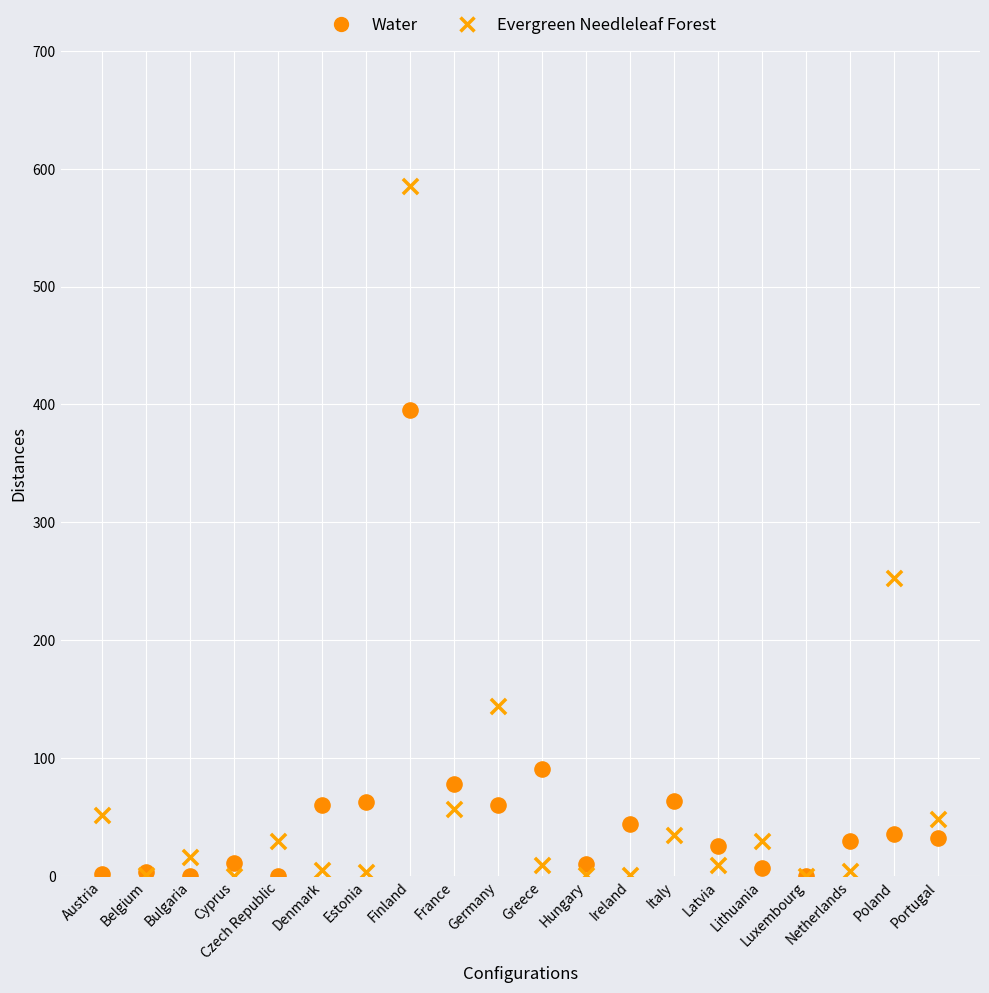

Which series contains the highest Y value?

Evergreen Needleleaf Forest